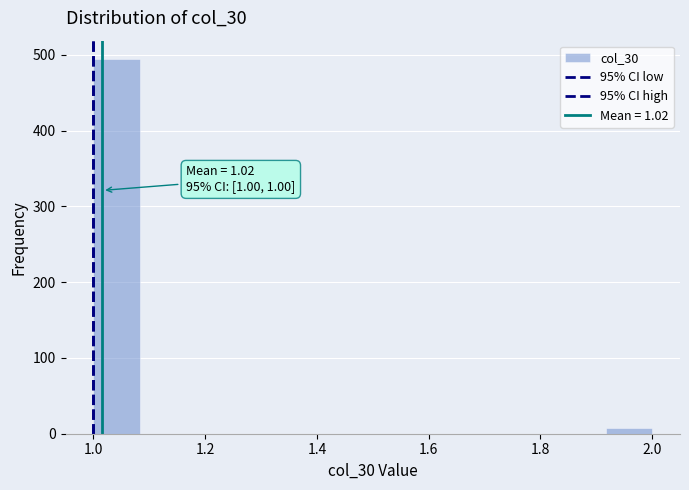

Which range on the x-axis has the tallest bar?

1.00 to 1.08